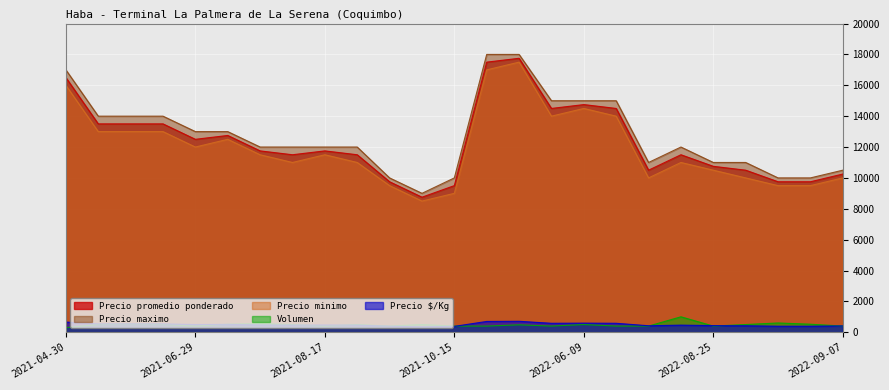

Reading right to left, what are all the values shown in this chart?

Precio promedio ponderado: 2022-09-07=10250	2022-09-05=9750	2022-08-30=9750	2022-08-26=10500	2022-08-25=10750	2022-08-24=11500	2022-08-08=10500	2022-07-14=14500	2022-06-09=14750	2022-06-02=14500	2022-05-13=17750	2022-05-09=17500	2021-10-15=9500	2021-10-04=8750	2021-09-27=9750	2021-09-07=11500	2021-08-17=11750	2021-07-09=11500	2021-07-07=11750	2021-06-30=12750	2021-06-29=12500	2021-06-25=13500	2021-06-23=13500	2021-06-09=13500	2021-04-30=16500
Precio maximo: 2022-09-07=10500	2022-09-05=10000	2022-08-30=10000	2022-08-26=11000	2022-08-25=11000	2022-08-24=12000	2022-08-08=11000	2022-07-14=15000	2022-06-09=15000	2022-06-02=15000	2022-05-13=18000	2022-05-09=18000	2021-10-15=10000	2021-10-04=9000	2021-09-27=10000	2021-09-07=12000	2021-08-17=12000	2021-07-09=12000	2021-07-07=12000	2021-06-30=13000	2021-06-29=13000	2021-06-25=14000	2021-06-23=14000	2021-06-09=14000	2021-04-30=17000
Precio minimo: 2022-09-07=10000	2022-09-05=9500	2022-08-30=9500	2022-08-26=10000	2022-08-25=10500	2022-08-24=11000	2022-08-08=10000	2022-07-14=14000	2022-06-09=14500	2022-06-02=14000	2022-05-13=17500	2022-05-09=17000	2021-10-15=9000	2021-10-04=8500	2021-09-27=9500	2021-09-07=11000	2021-08-17=11500	2021-07-09=11000	2021-07-07=11500	2021-06-30=12500	2021-06-29=12000	2021-06-25=13000	2021-06-23=13000	2021-06-09=13000	2021-04-30=16000
Precio $/Kg: 2022-09-07=410	2022-09-05=390	2022-08-30=390	2022-08-26=420	2022-08-25=430	2022-08-24=460	2022-08-08=420	2022-07-14=580	2022-06-09=590	2022-06-02=580	2022-05-13=710	2022-05-09=700	2021-10-15=380	2021-10-04=350	2021-09-27=390	2021-09-07=460	2021-08-17=470	2021-07-09=460	2021-07-07=470	2021-06-30=510	2021-06-29=500	2021-06-25=540	2021-06-23=540	2021-06-09=540	2021-04-30=660
Volumen: 2022-09-07=400	2022-09-05=520	2022-08-30=600	2022-08-26=500	2022-08-25=400	2022-08-24=1000	2022-08-08=400	2022-07-14=400	2022-06-09=500	2022-06-02=400	2022-05-13=480	2022-05-09=400	2021-10-15=400	2021-10-04=500	2021-09-27=400	2021-09-07=500	2021-08-17=400	2021-07-09=500	2021-07-07=560	2021-06-30=520	2021-06-29=400	2021-06-25=500	2021-06-23=520	2021-06-09=500	2021-04-30=300